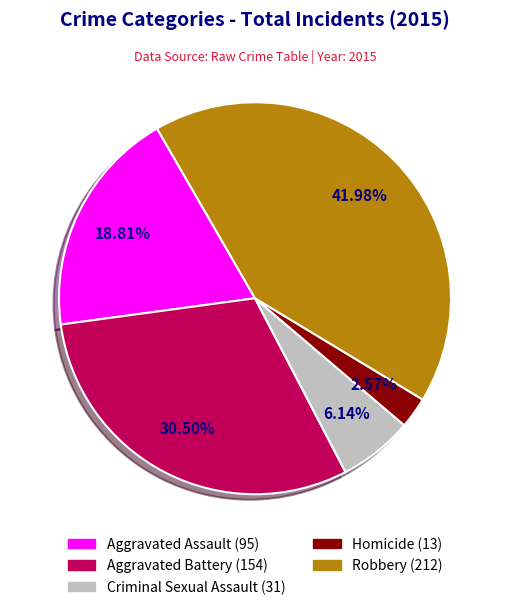

Rank the categories by value from lowest to highest.

Homicide, Criminal Sexual Assault, Aggravated Assault, Aggravated Battery, Robbery